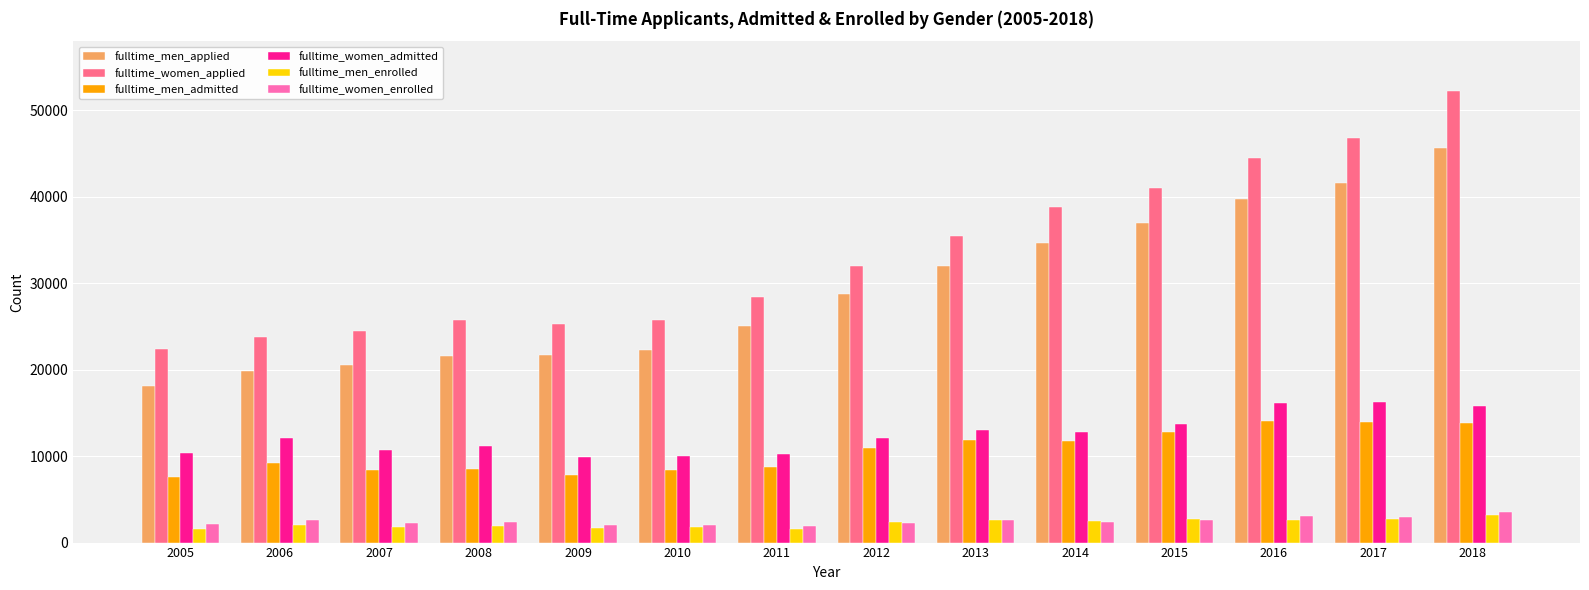

What is the maximum value shown in the chart?

52265